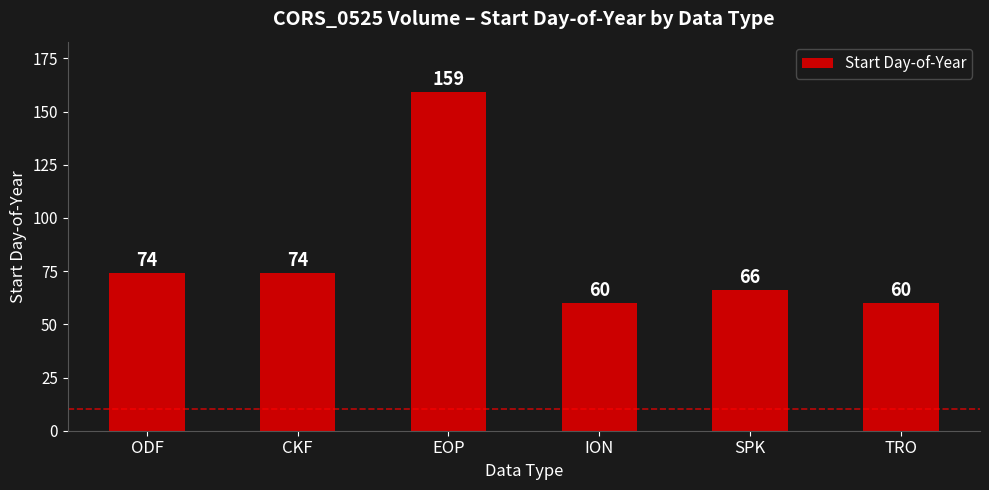

What is the approximate value at EOP?

159